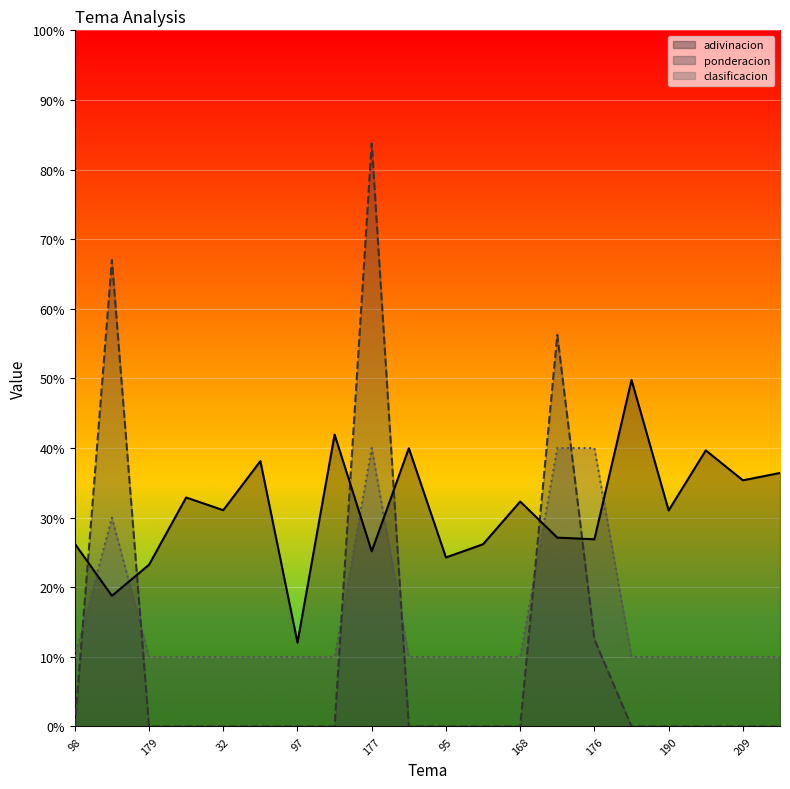

How many lines are shown in the chart?

3